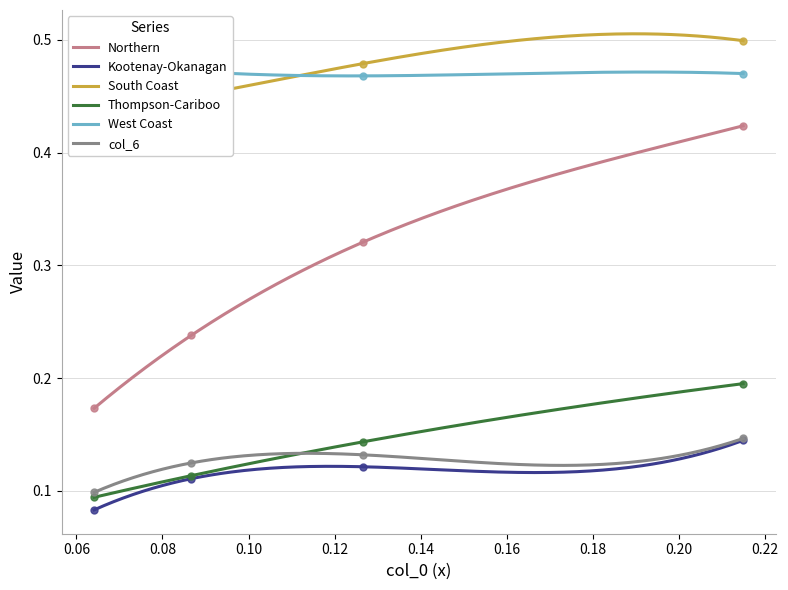

True or false: Northern and Kootenay-Okanagan intersect in this chart.

False